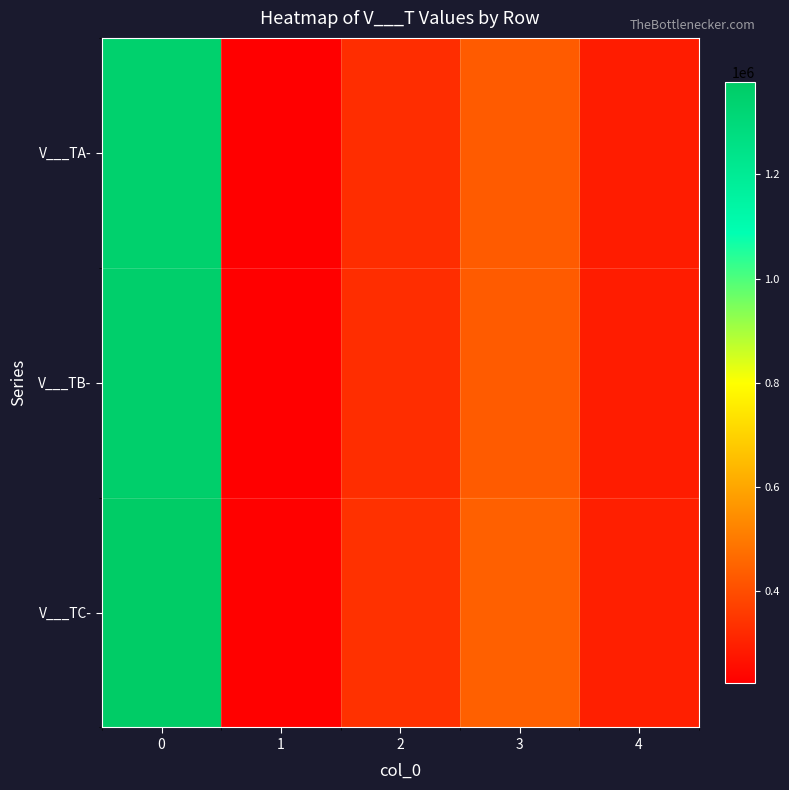

Reading left to right, extract all data points from this chart.

V___TA-: 0=1347534.0	1=223753.0	2=328069.4	3=431012.0	4=290274.4
V___TB-: 0=1353479.0	1=224401.5	2=329460.3	3=432970.2	4=291280.6
V___TC-: 0=1376826.0	1=229930.4	2=336839.4	3=443362.8	4=298032.4